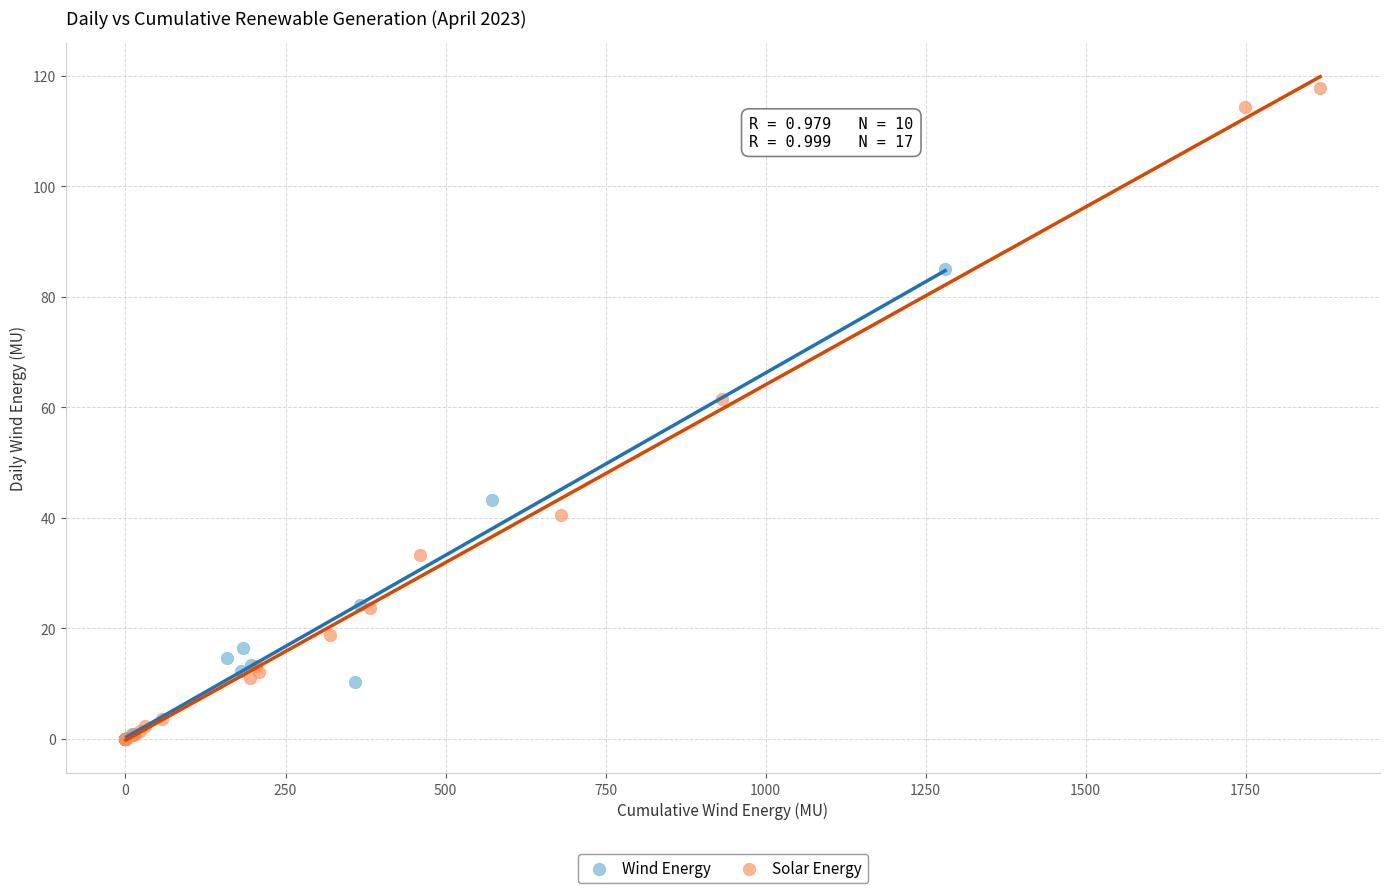

Which series has the largest Y range (max minus min)?

Solar Energy